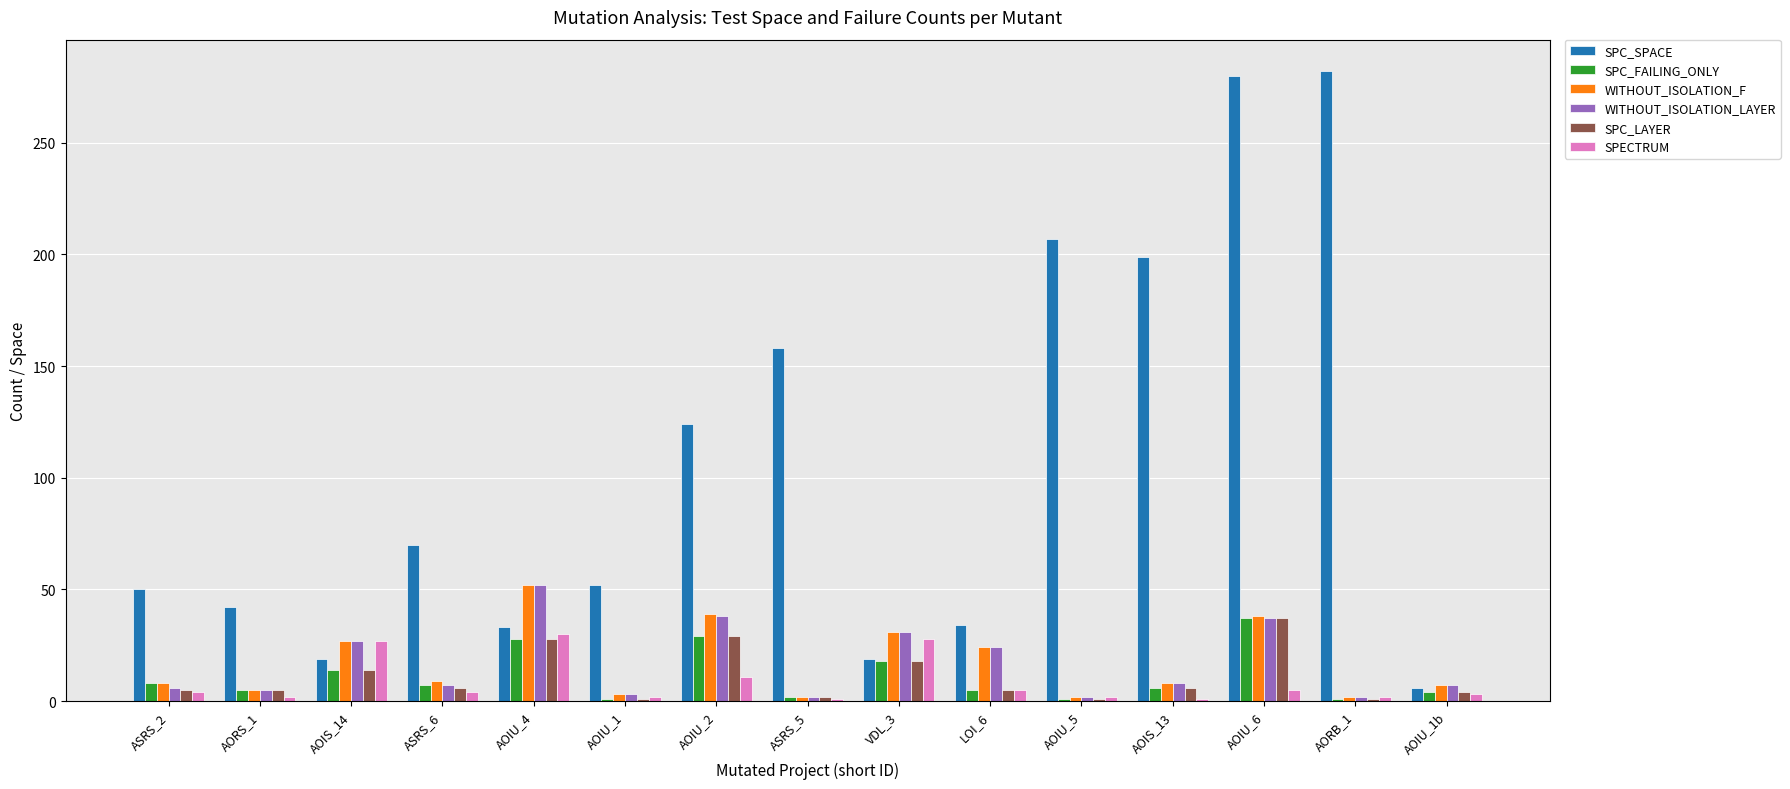

What is the value of the SPC_SPACE bar at the 15th from the left?

6